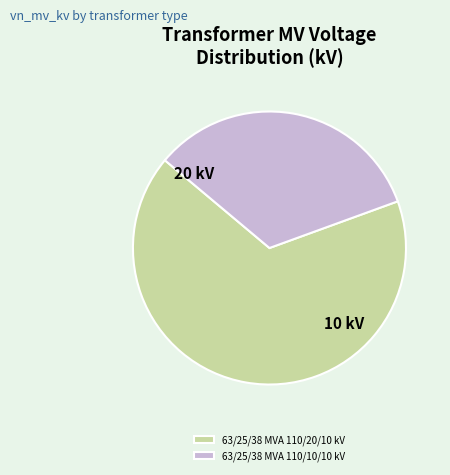

The 63/25/38 MVA 110/20/10 kV slice represents 53% of the pie. True or false?

False